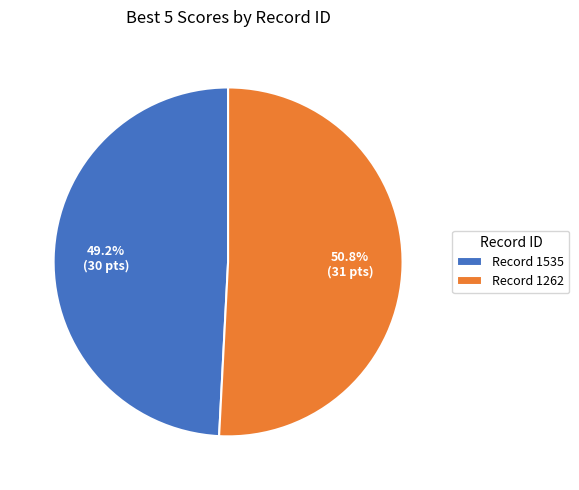

What is the smallest slice in the pie chart?

Record 1535